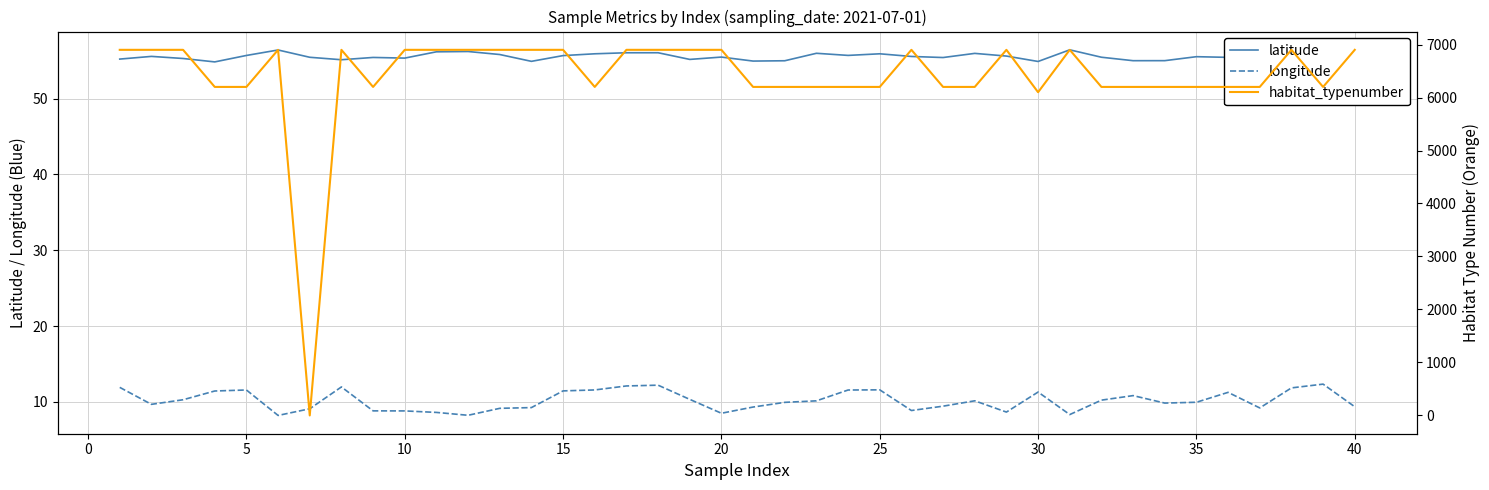

True or false: longitude and latitude cross at least once.

False